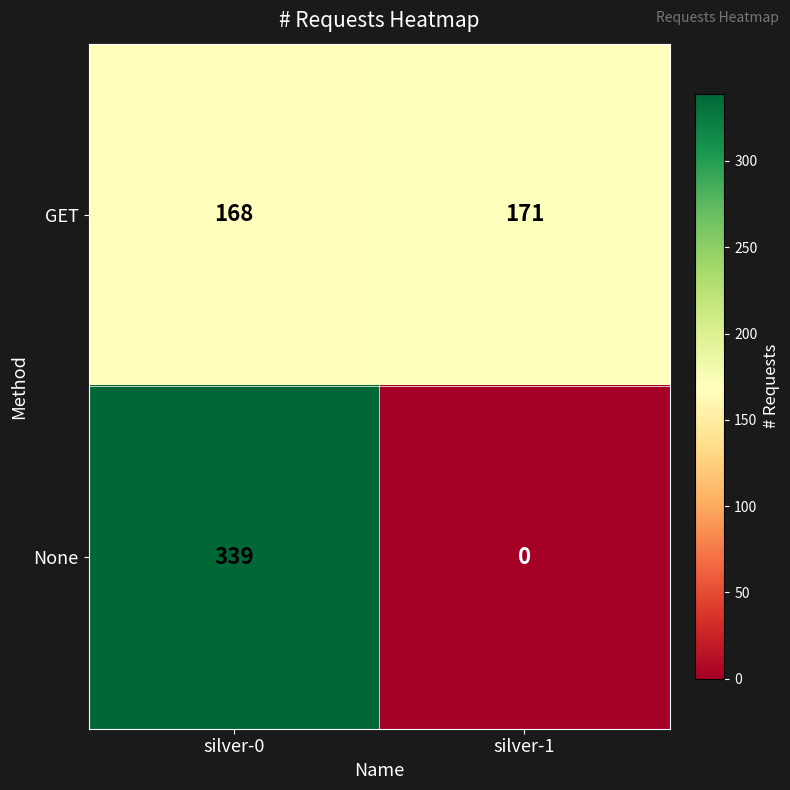

What is the difference between the highest and lowest values at silver-1?

171